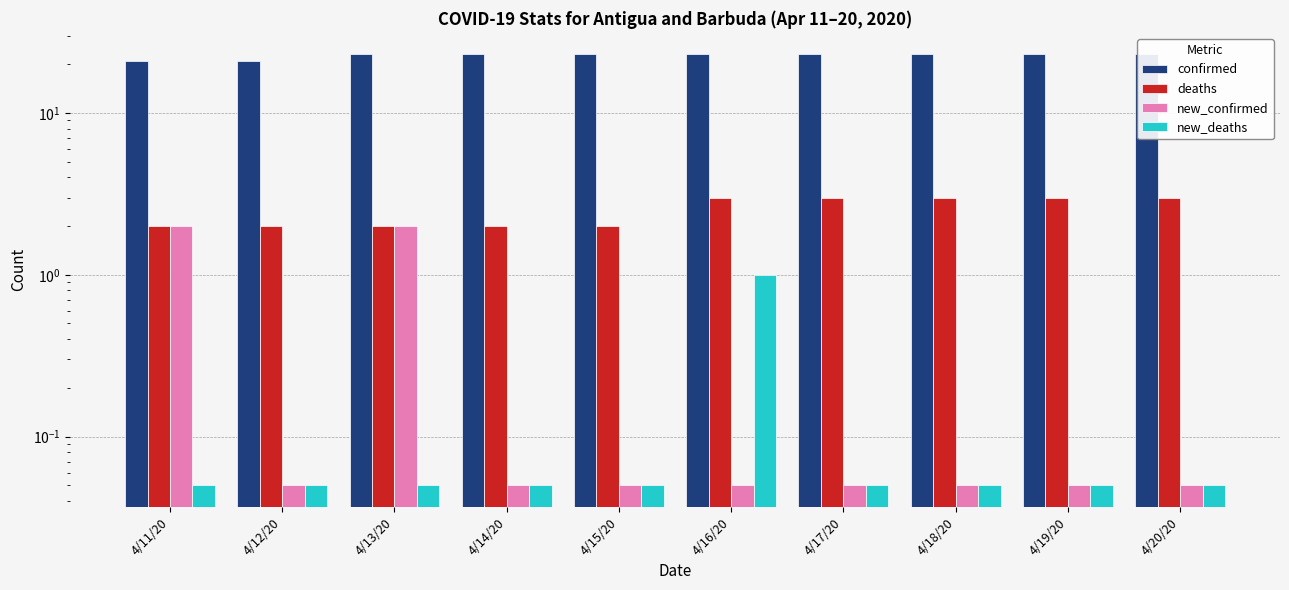

True or false: new_deaths has a value of 0.1 at 4/14/20.

False